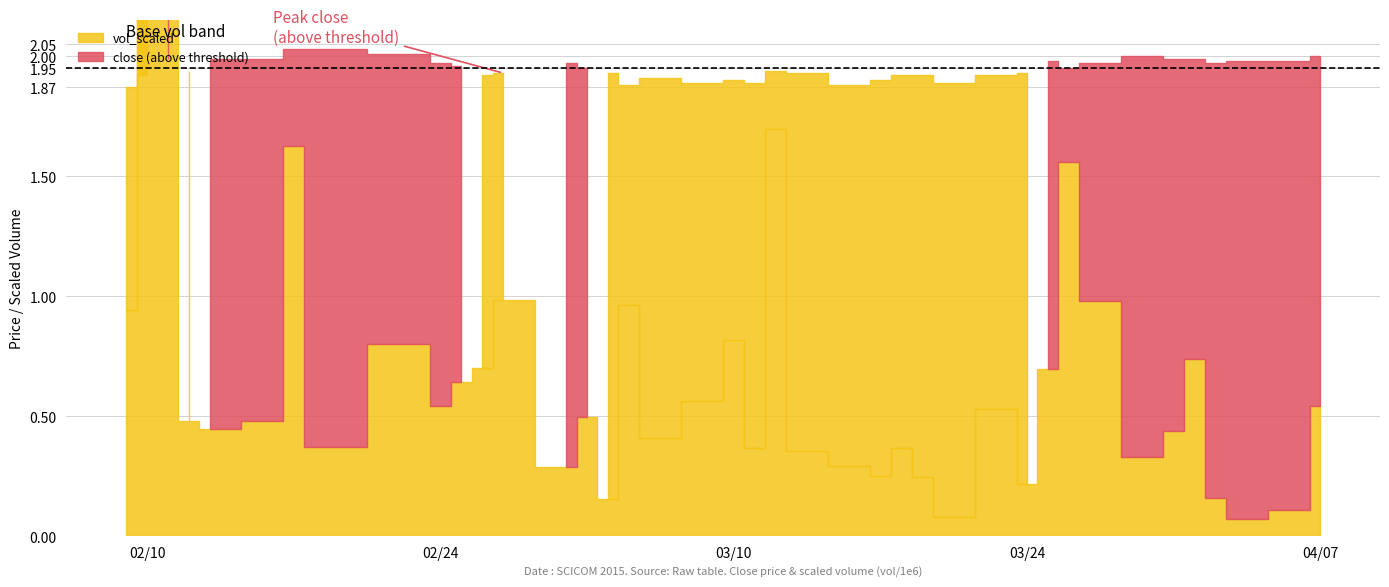

Where do vol_scaled and close first cross each other?

2015-02-09 and 2015-02-10